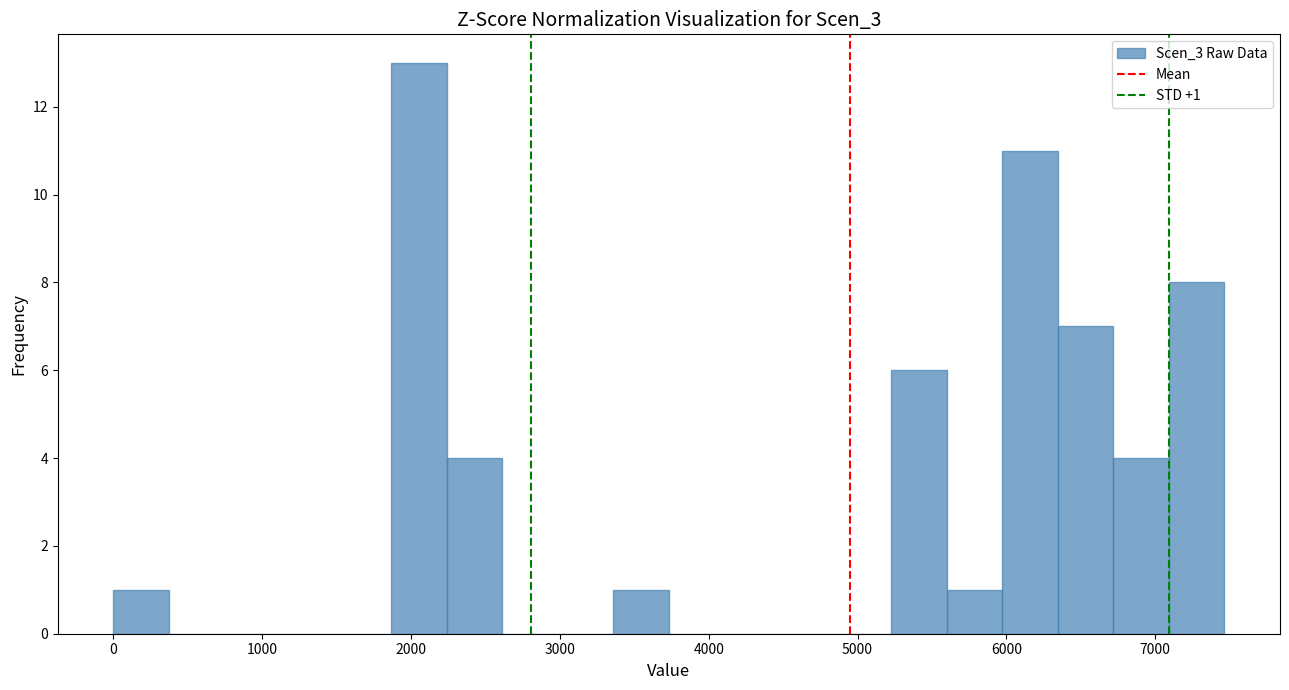

Around what value on the x-axis is the tallest bar? Give the approximate position of its centre, as read against the axis.

2100